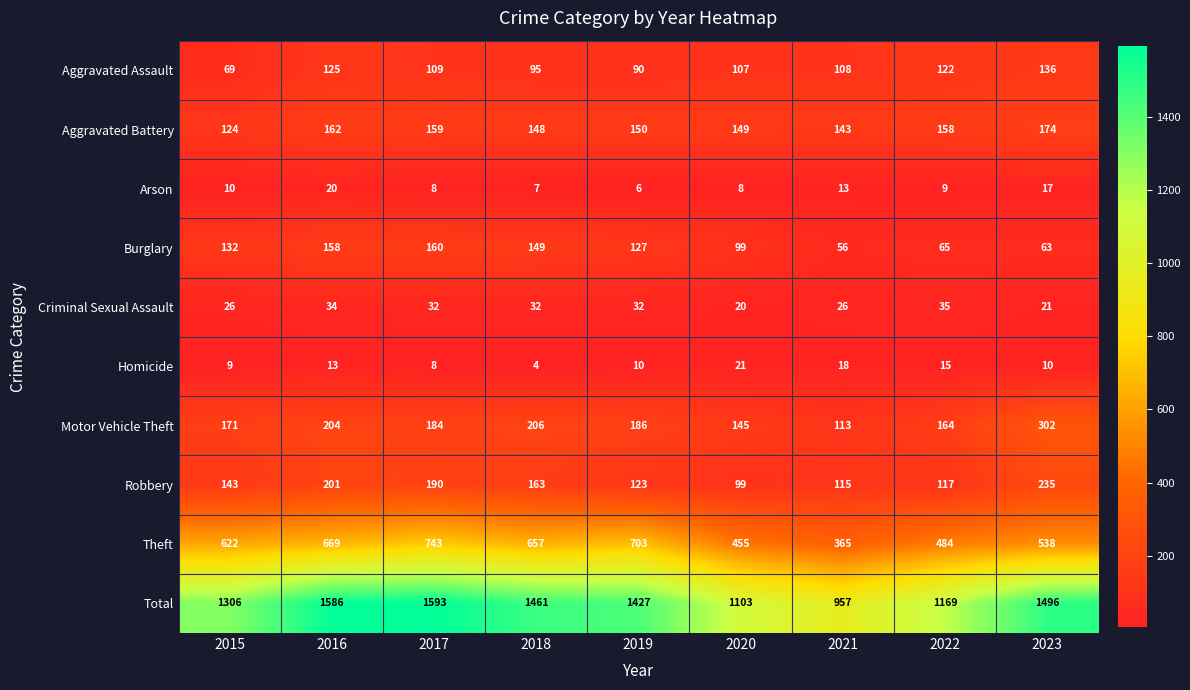

What is the sum of the Aggravated Battery values at 2023 and 2022?

332